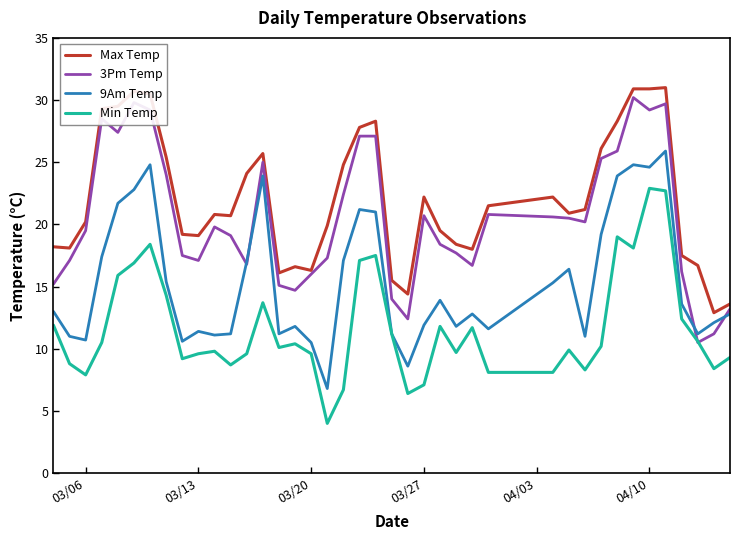

True or false: 9Am Temp and Max Temp cross at least once.

False